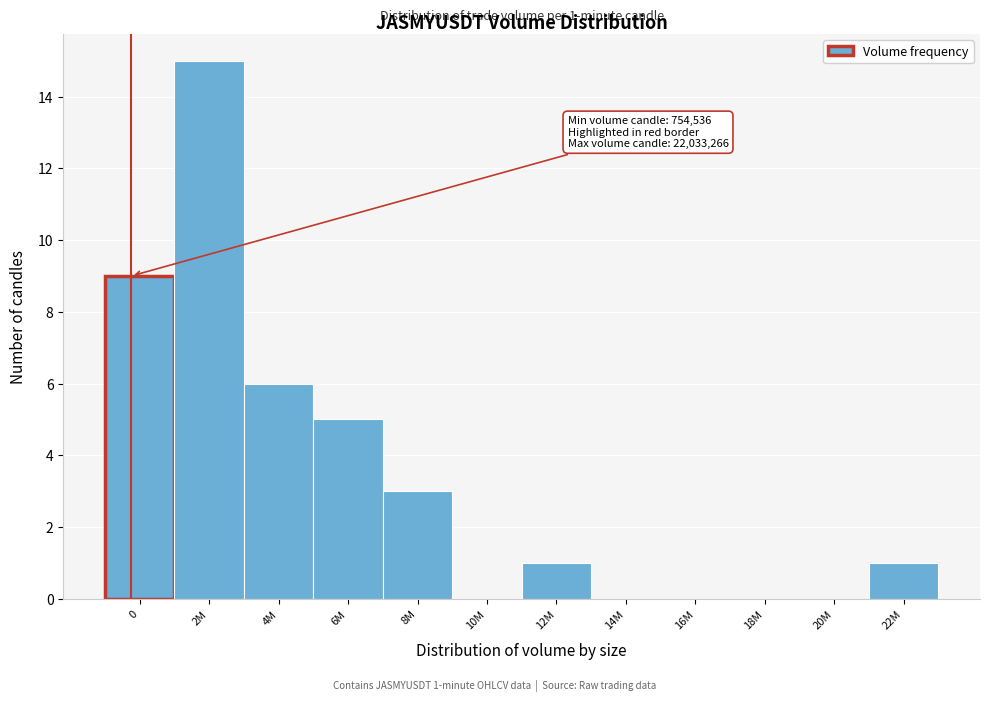

Reading left to right, what are all the values shown in this chart?

0=9	2M=15	4M=6	6M=5	8M=3	10M=0	12M=1	14M=0	16M=0	18M=0	20M=0	22M=1